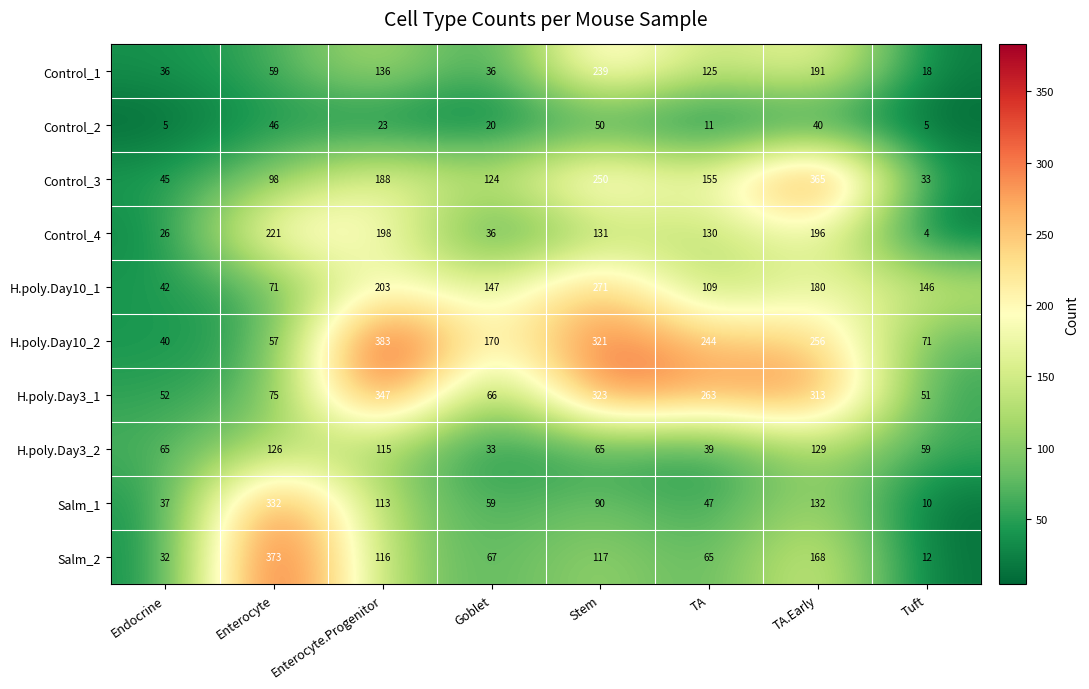

What is the approximate value of H.poly.Day10_1 at TA.Early, to the nearest 50?

200